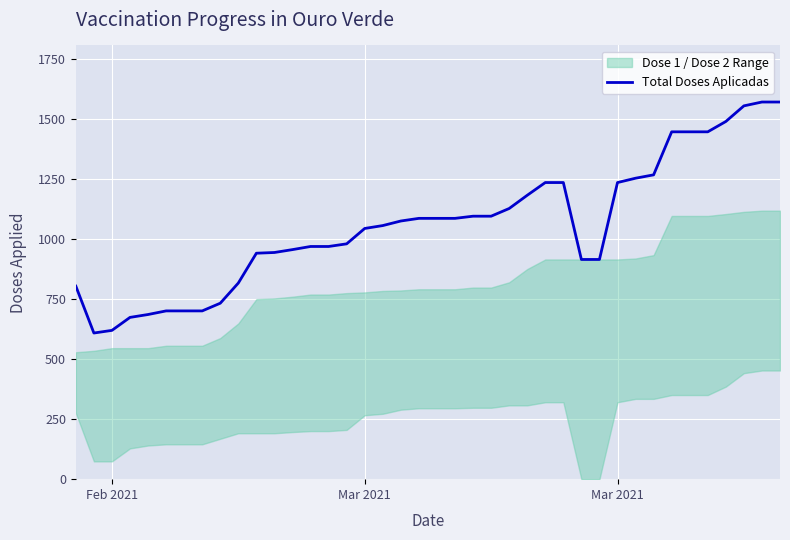

Reading left to right, what are all the values shown in this chart?

803	608	619	673	685	700	700	700	732	816	940	943	955	968	968	979	1043	1055	1074	1085	1085	1085	1094	1094	1126	1181	1234	1234	914	914	1234	1252	1266	1445	1445	1445	1488	1553	1569	1569